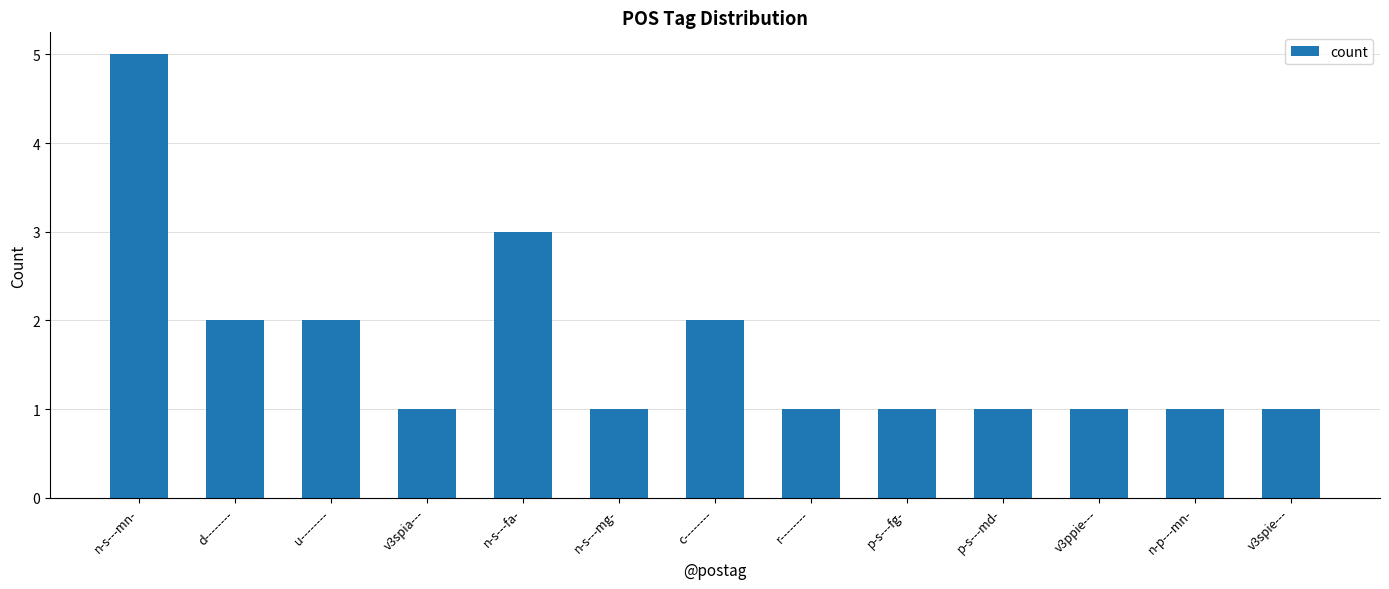

What is the label of the 9th bar from the left?

p-s---fg-